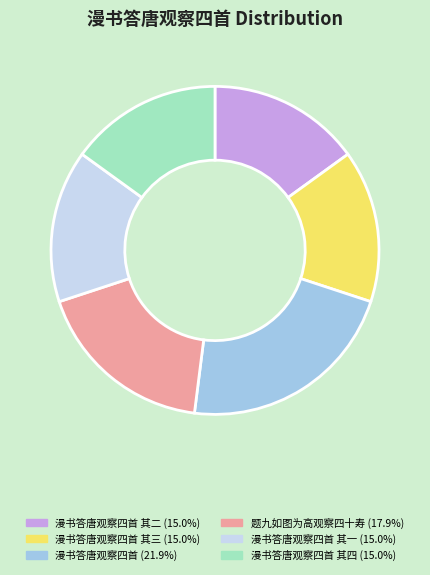

Is there any slice that represents more than half of the pie?

No